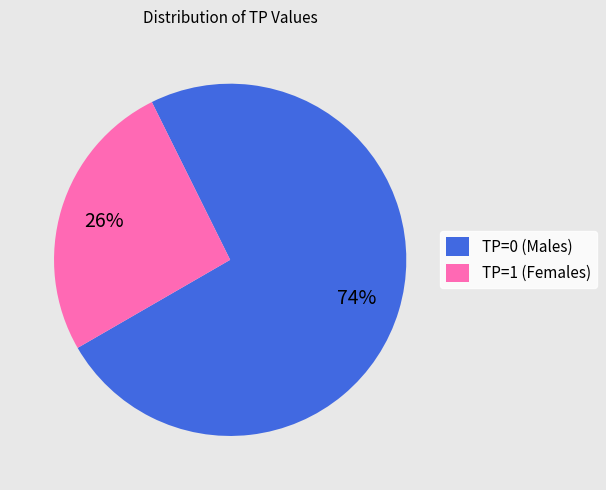

Do TP=1 (Females) and TP=0 (Males) together represent more than half of the pie?

Yes